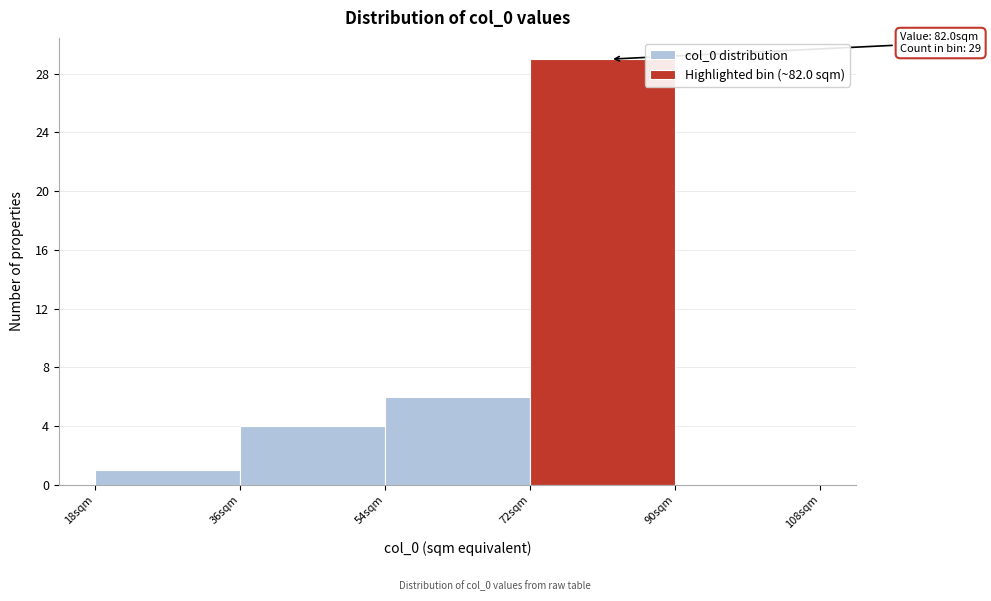

Over which range of the x-axis is the bar tallest?

72 to 90